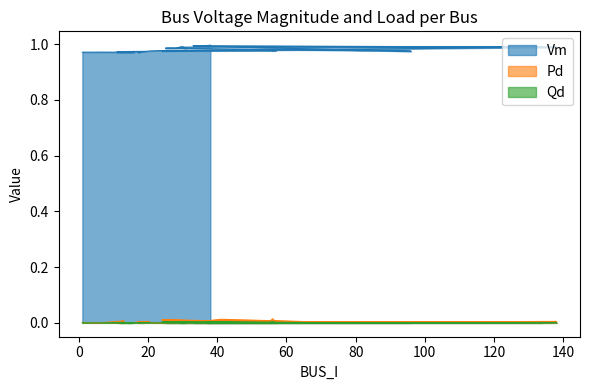

Which series changed the most between 4 and 26?

Vm